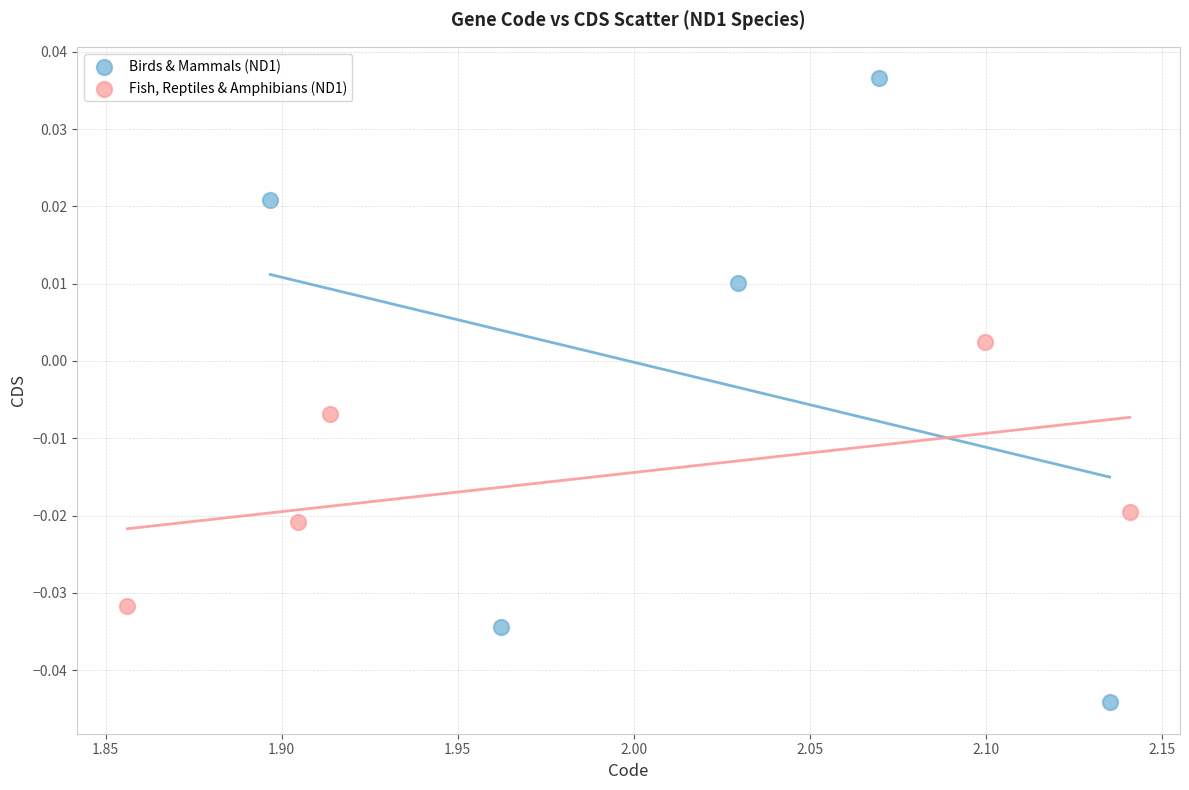

Which series contains the highest Y value?

Birds & Mammals (ND1)